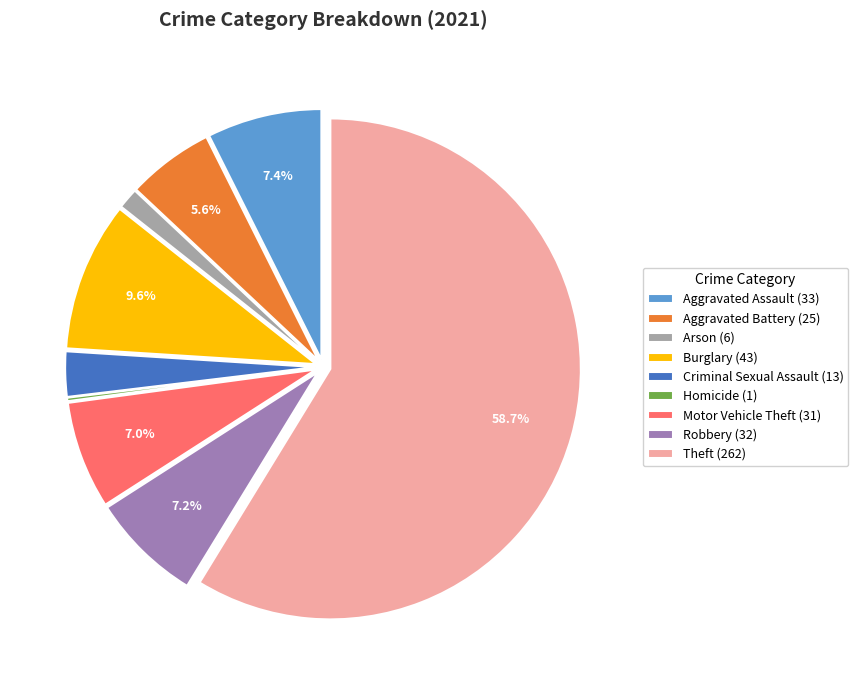

What is the majority slice?

Theft